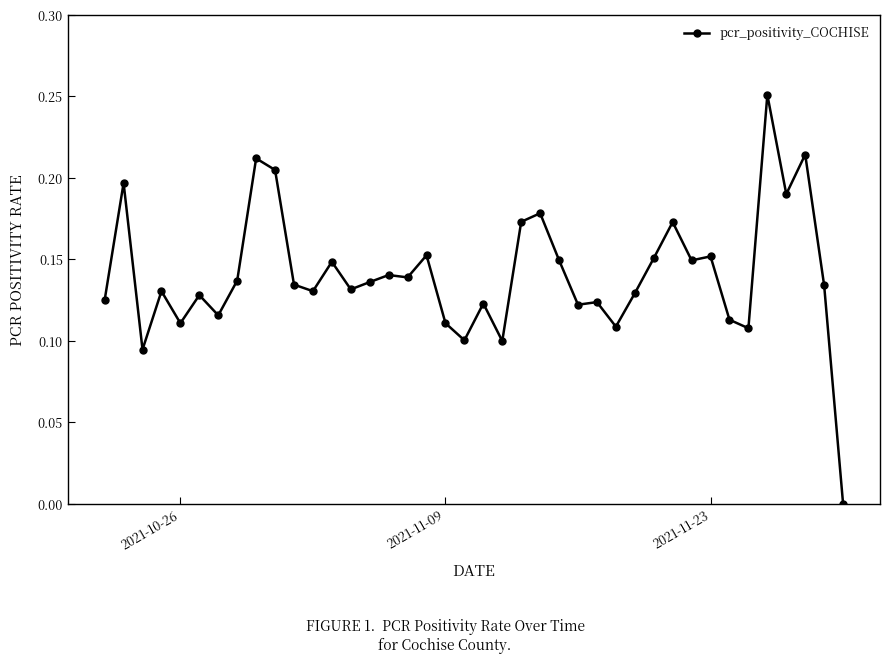

How many lines are shown in the chart?

1